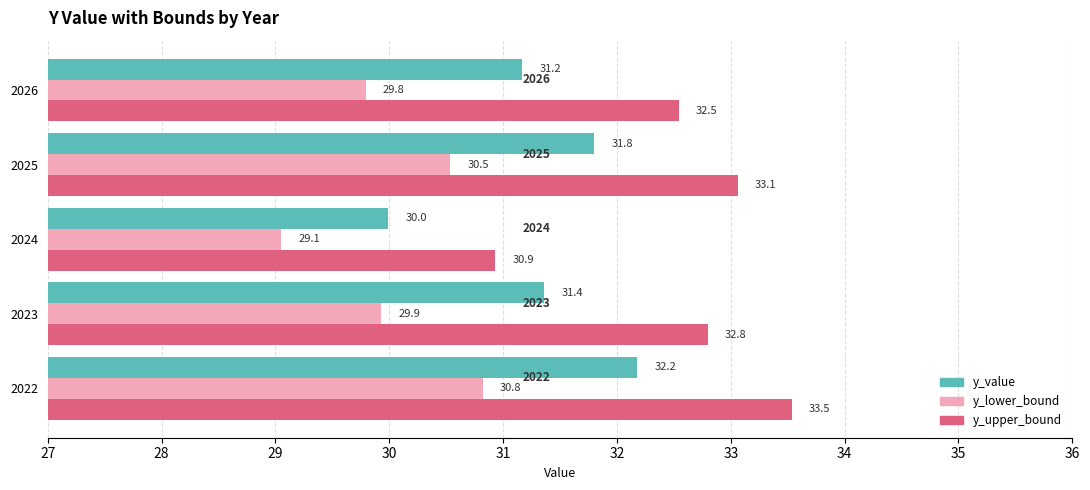

The y_lower_bound series shows 46.2 at 2024. True or false?

False